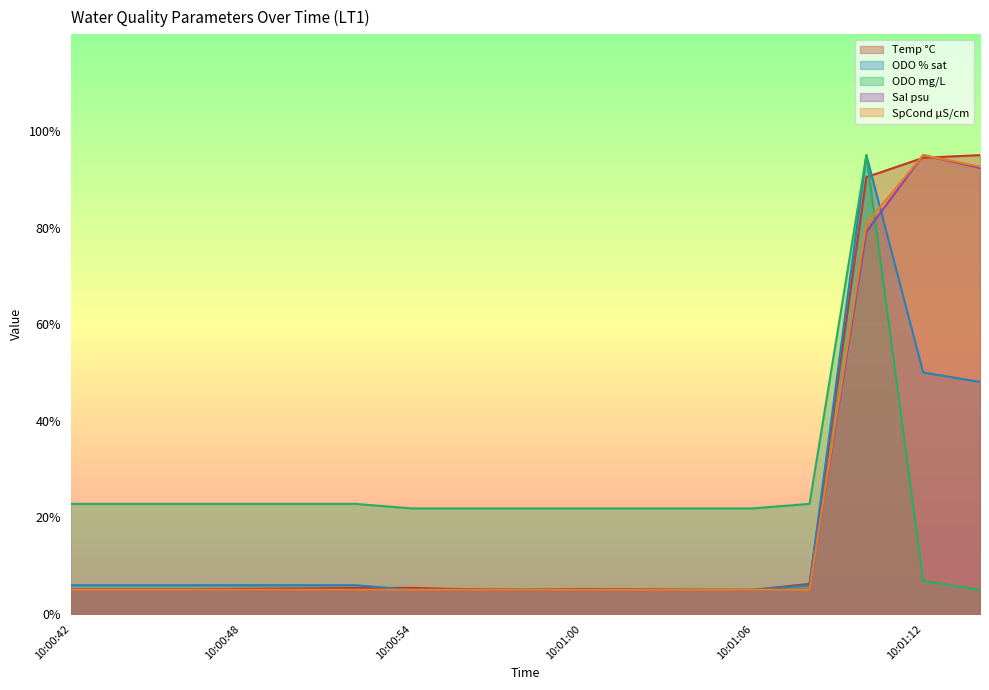

Reading left to right, what are all the values shown in this chart?

Temp °C: 5.1	5.1	5.1	5.2	5.3	5.4	5.4	5.1	5.1	5.2	5.1	5.1	5.0	6.2	90.4	94.4	95.0
ODO % sat: 6.0	6.0	6.0	6.0	6.0	6.0	5.0	5.0	5.0	5.0	5.0	5.0	5.0	6.0	95.0	50.0	48.0
ODO mg/L: 22.8	22.8	22.8	22.8	22.8	22.8	21.9	21.9	21.9	21.9	21.9	21.9	21.9	22.8	95.0	6.9	5.0
Sal psu: 5.0	5.0	5.0	5.0	5.0	5.0	5.0	5.0	5.0	5.0	5.0	5.0	5.0	5.0	79.1	95.0	92.4
SpCond µS/cm: 5.0	5.0	5.0	5.0	5.0	5.0	5.0	5.0	5.0	5.0	5.0	5.0	5.0	5.0	80.9	95.0	92.6